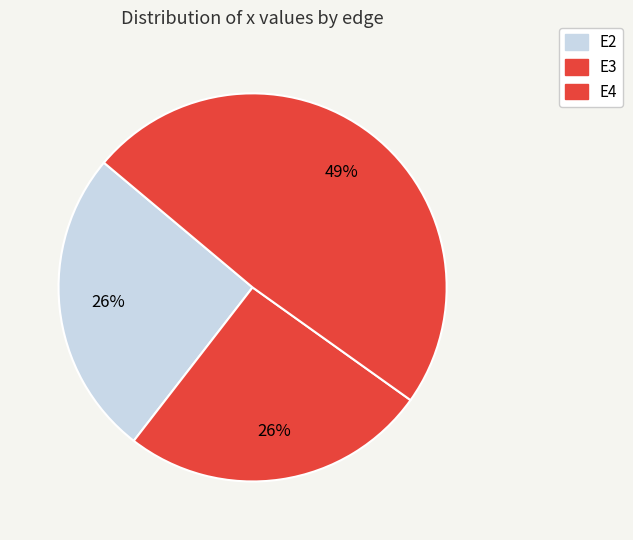

What percentage do E2 and E3 together represent?

51.2%